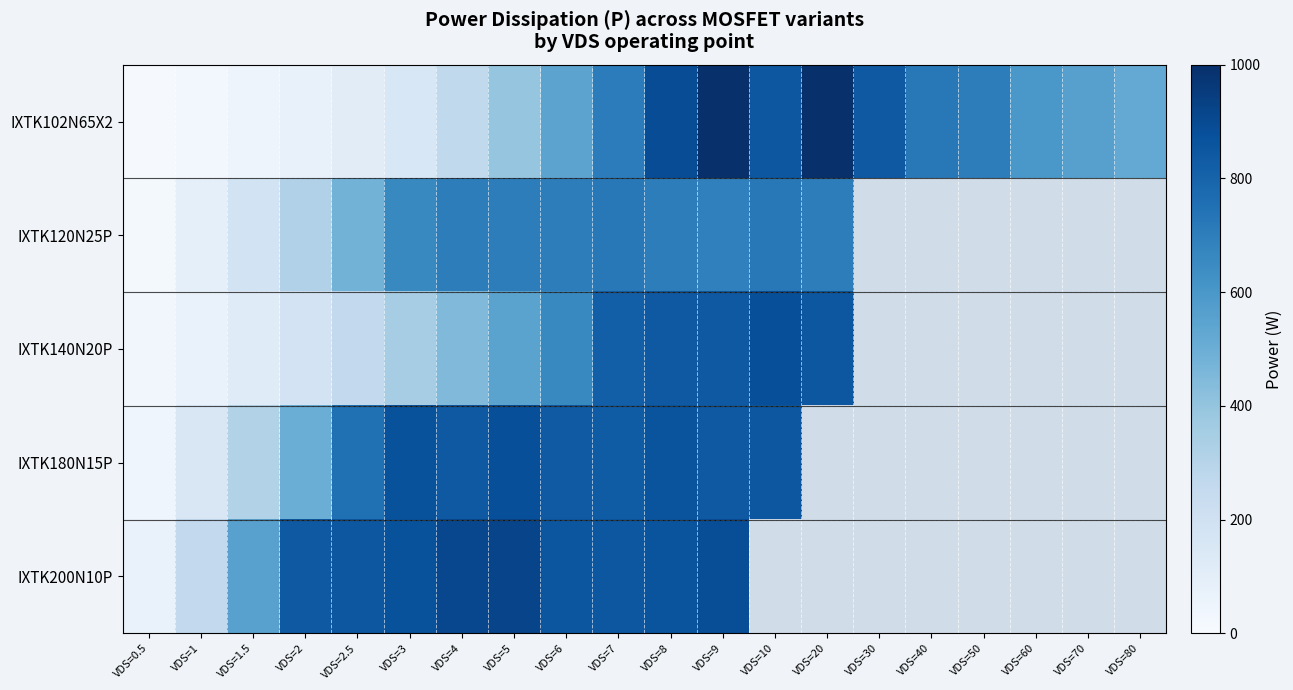

Which series changed the most between VDS=10 and VDS=40?

IXTK102N65X2